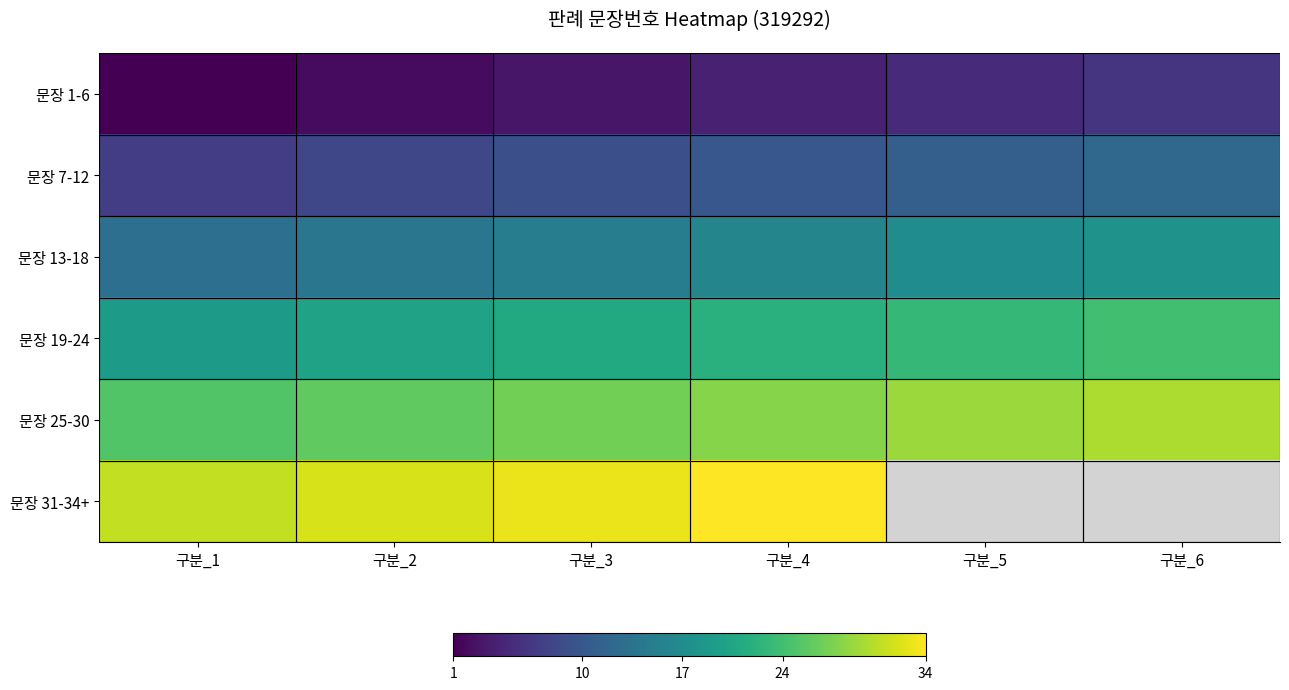

How many values in the 문장 13-18 series are below 16?

3